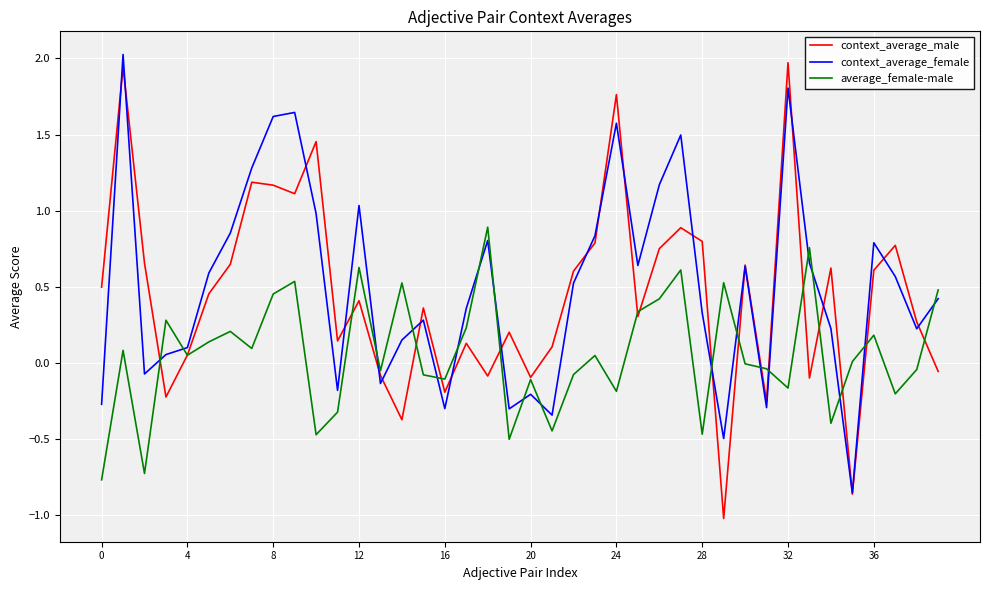

What is the greatest value displayed?

2.0